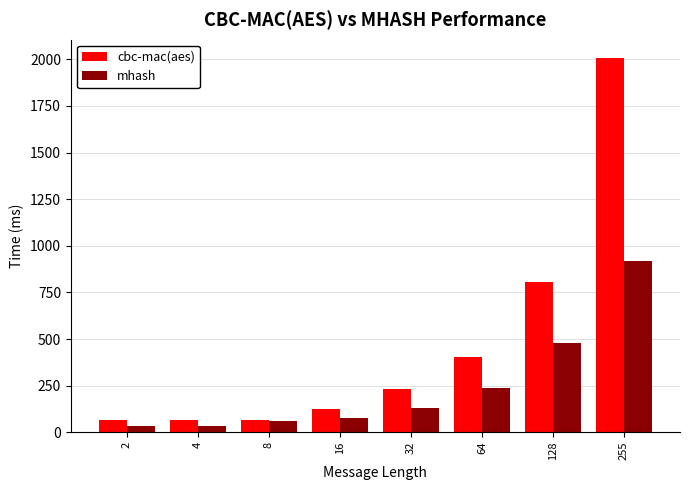

What is the smallest value displayed?

35